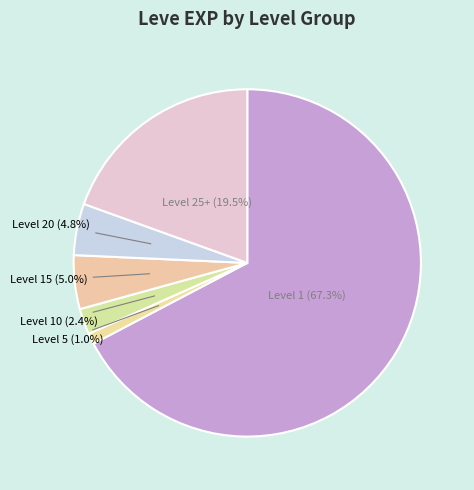

Combined, what portion of the pie is Level 25+ (19.5%) and Level 20 (4.8%)?

24.3%